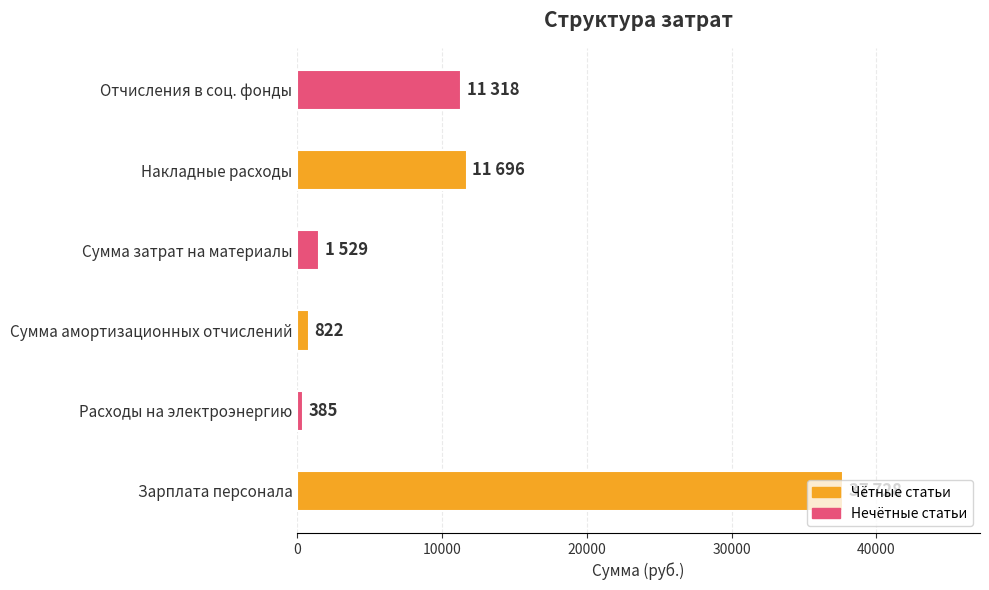

Rank the categories by value from lowest to highest.

Расходы на электроэнергию, Сумма амортизационных отчислений, Сумма затрат на материалы, Отчисления в соц. фонды, Накладные расходы, Зарплата персонала